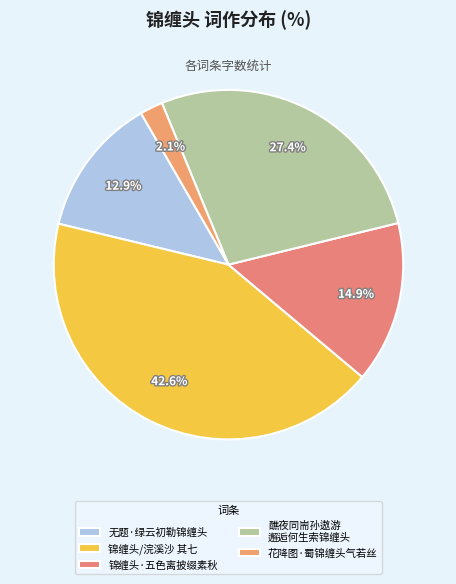

To the nearest percent, what portion does 锦缠头/浣溪沙 其七 represent?

43%